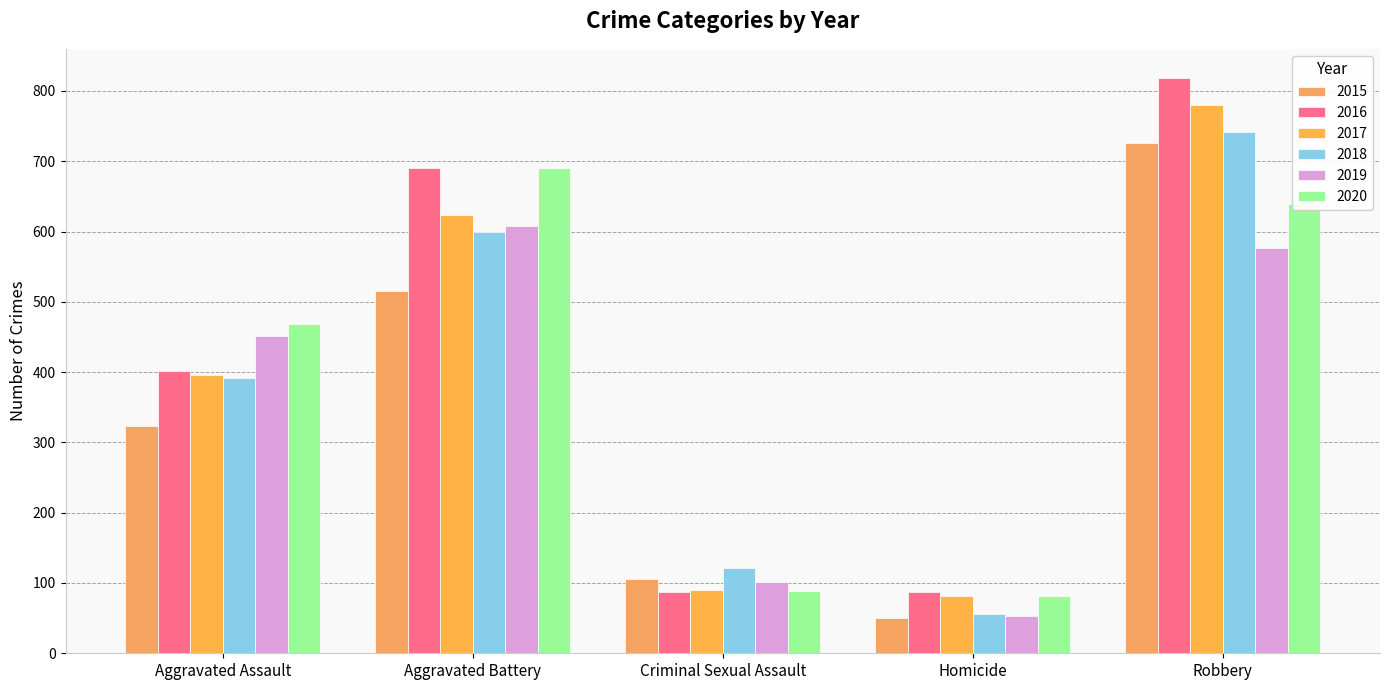

Reading right to left, transcribe all the data shown in this chart.

2015: 726	50	105	515	323
2016: 819	87	87	691	402
2017: 780	82	90	623	396
2018: 741	56	122	600	392
2019: 577	53	102	608	452
2020: 639	81	89	691	468